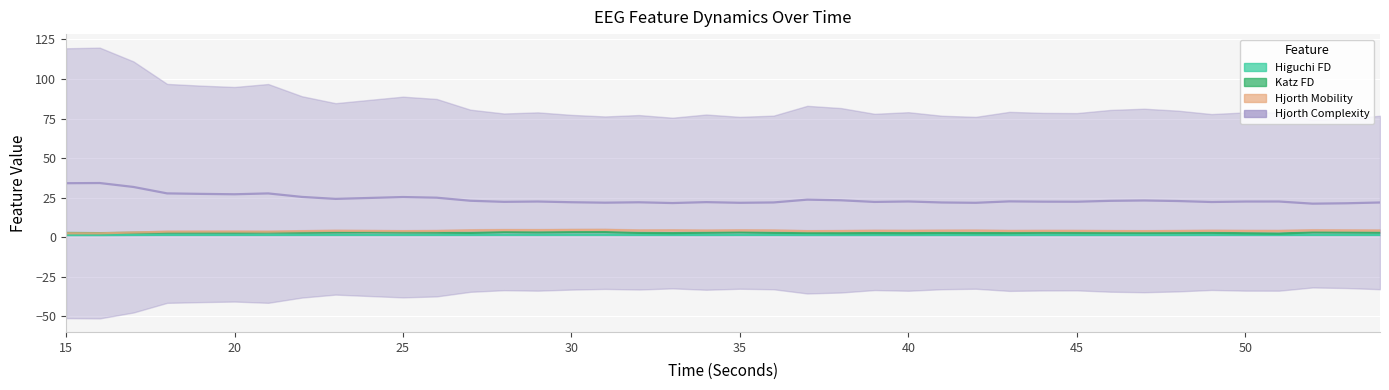

At which category is the sum across all series the highest?

15